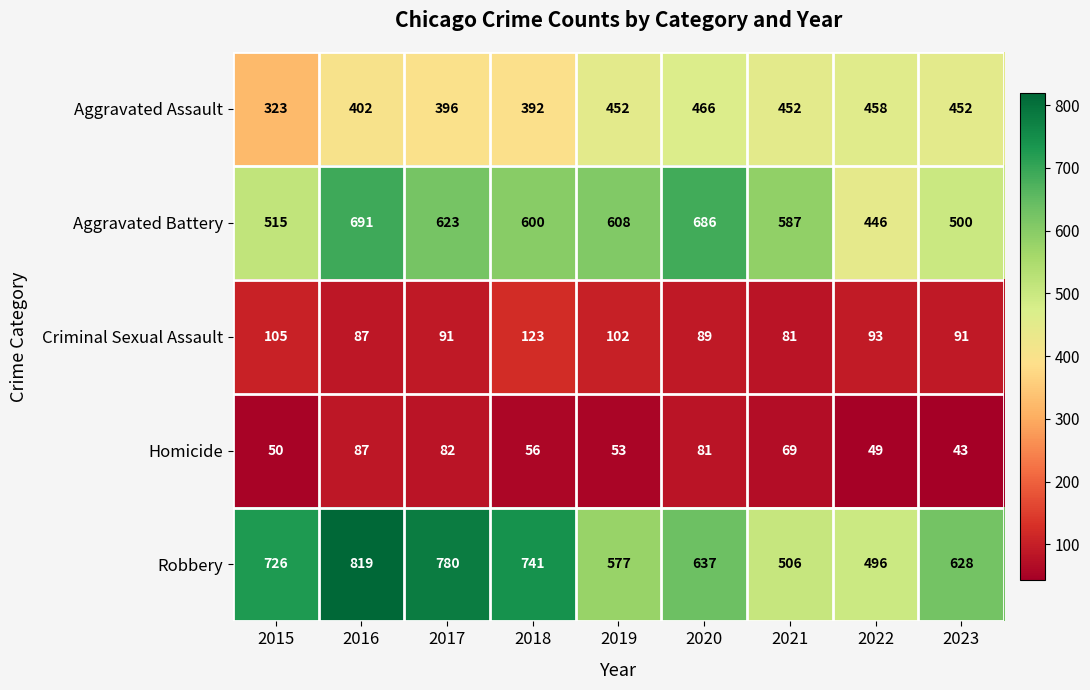

List the series in order of their peak value, lowest first.

Homicide, Criminal Sexual Assault, Aggravated Assault, Aggravated Battery, Robbery